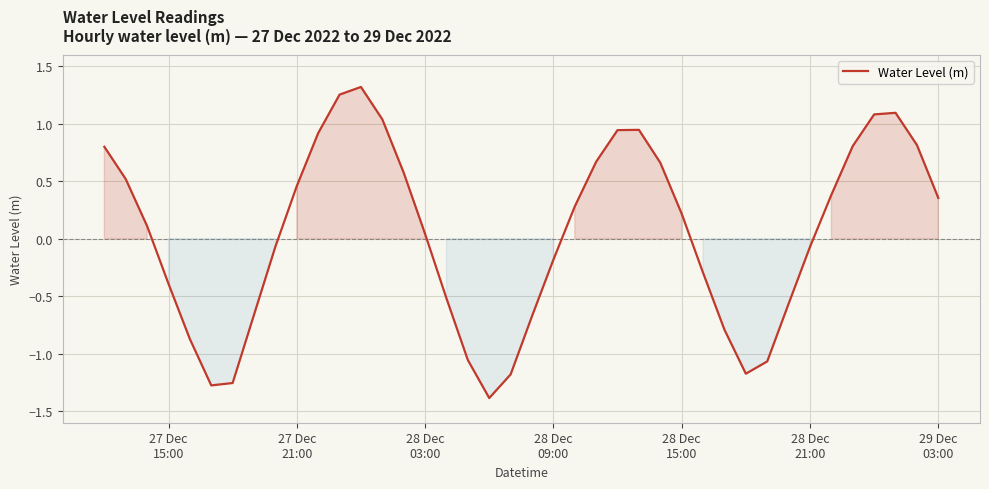

What is the minimum value shown in the chart?

-1.4